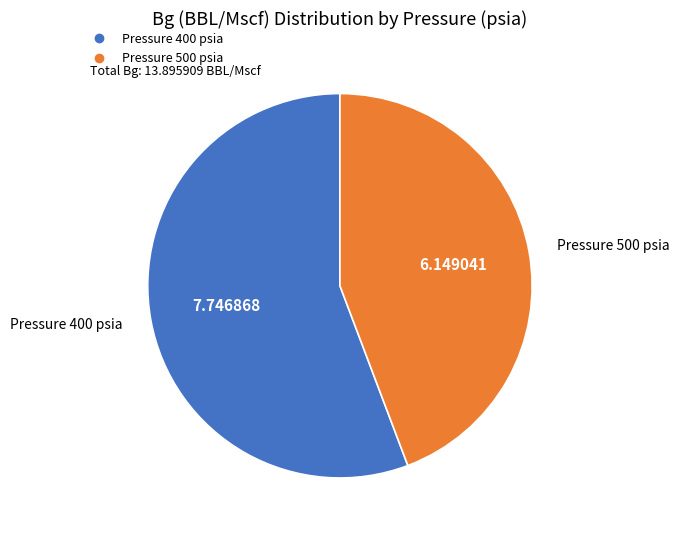

Is there a majority slice in this chart?

Yes